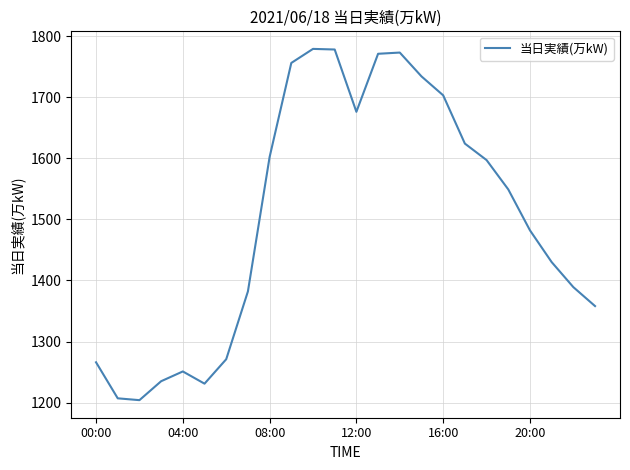

What is the difference between the maximum and minimum values?

575